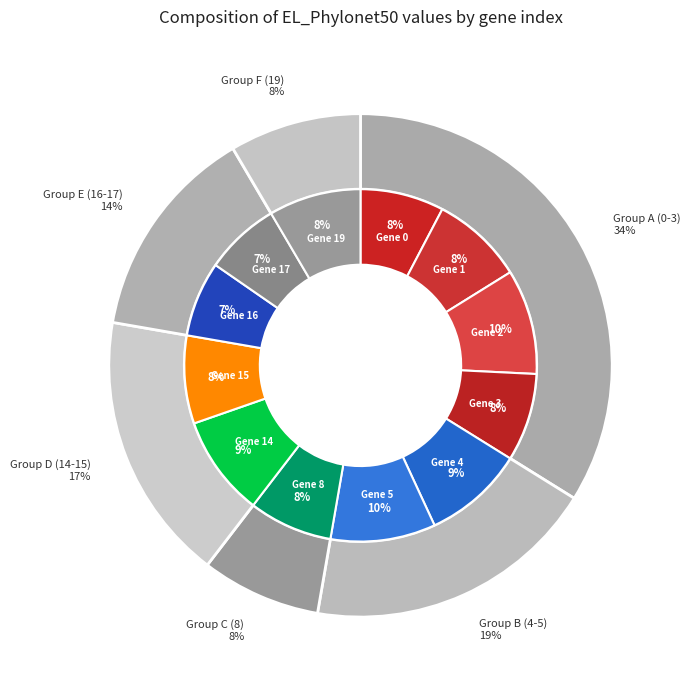

Is it true that 16 is 1% of the pie?

False